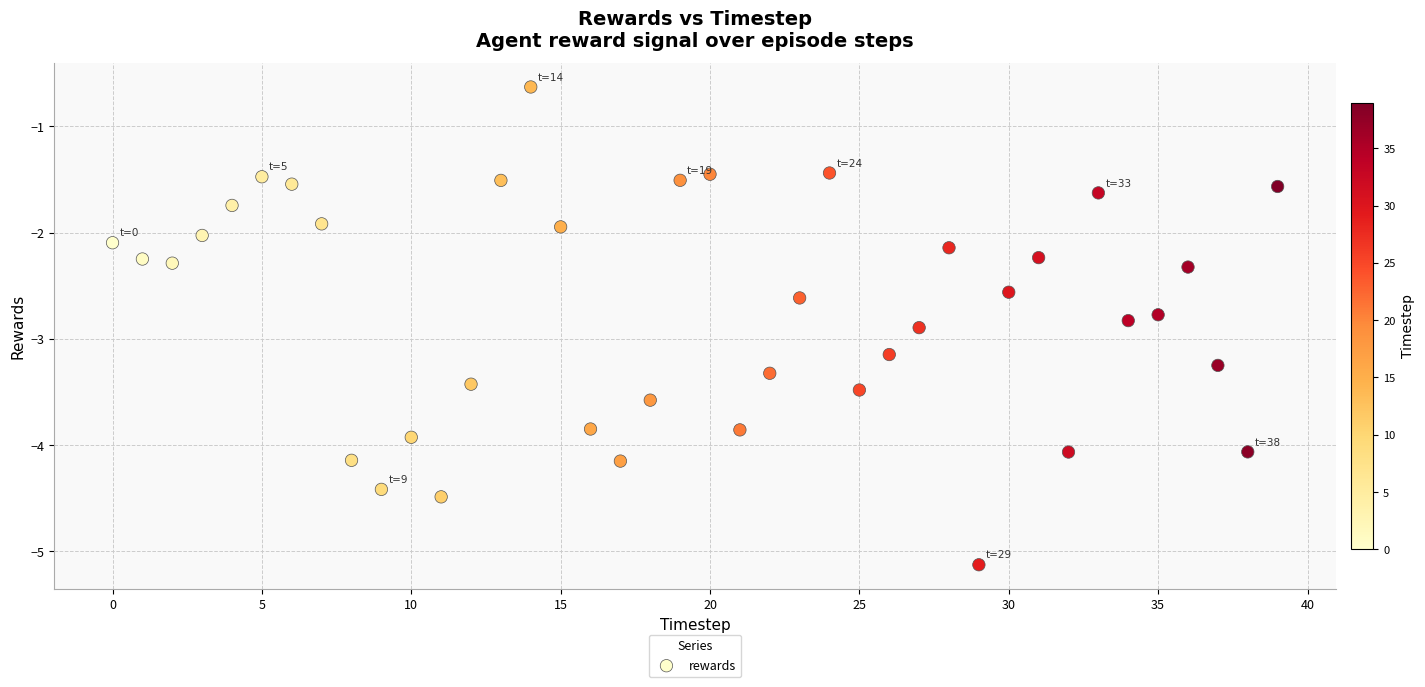

What is the range of Y values (max minus min)?

4.5